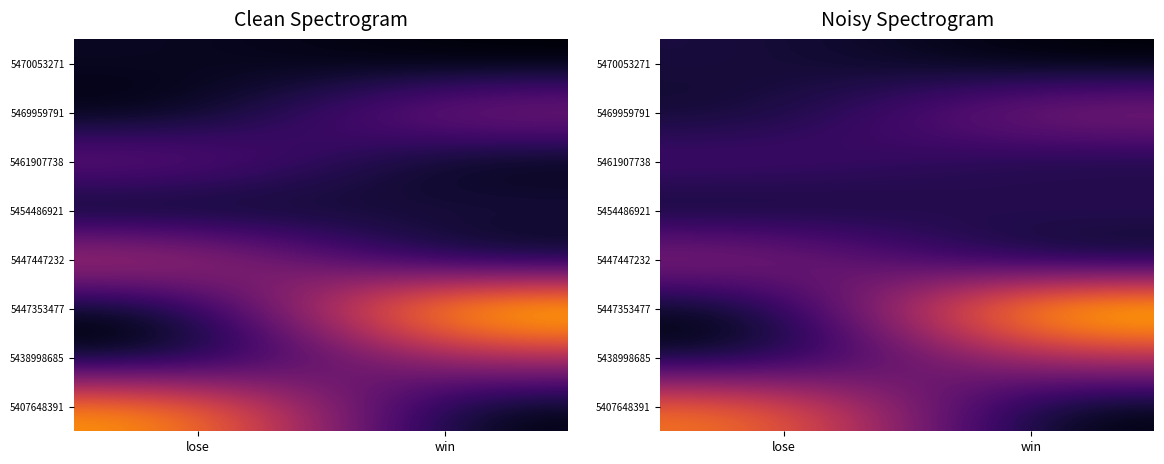

How many series are shown in this chart?

8